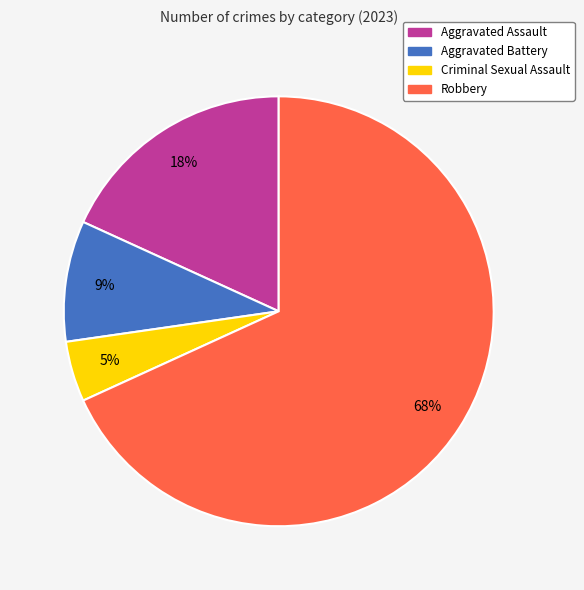

Rank the categories by value from lowest to highest.

Criminal Sexual Assault, Aggravated Battery, Aggravated Assault, Robbery